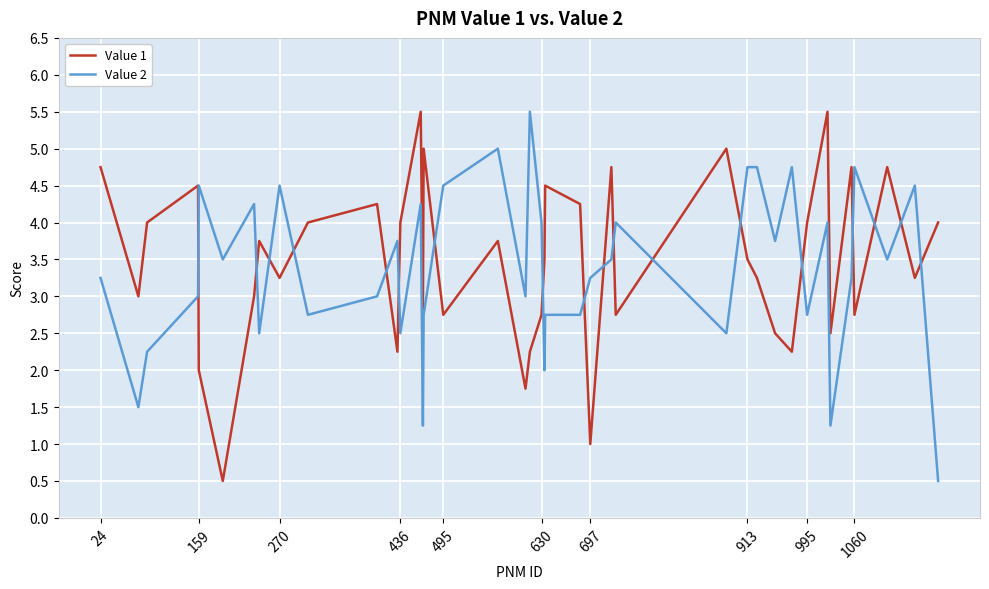

What is the difference between the maximum and minimum values in the Value 2 series?

5.0